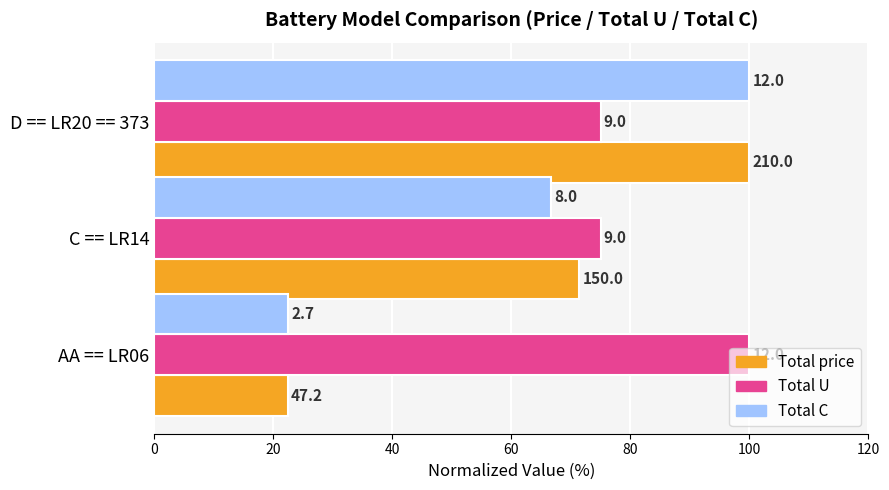

At how many categories does at least one series exceed 38?

3